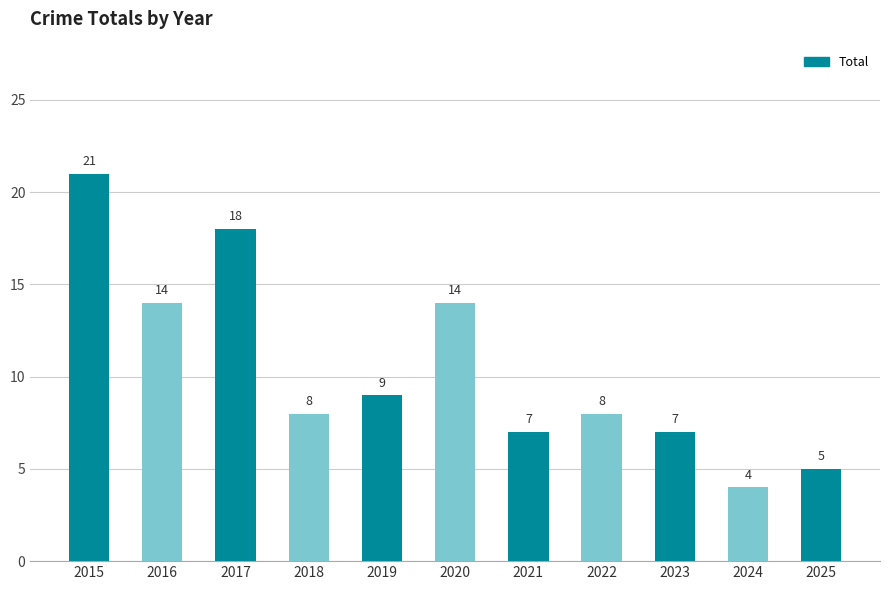

What value does the data have at 2022, to the nearest 5?

10